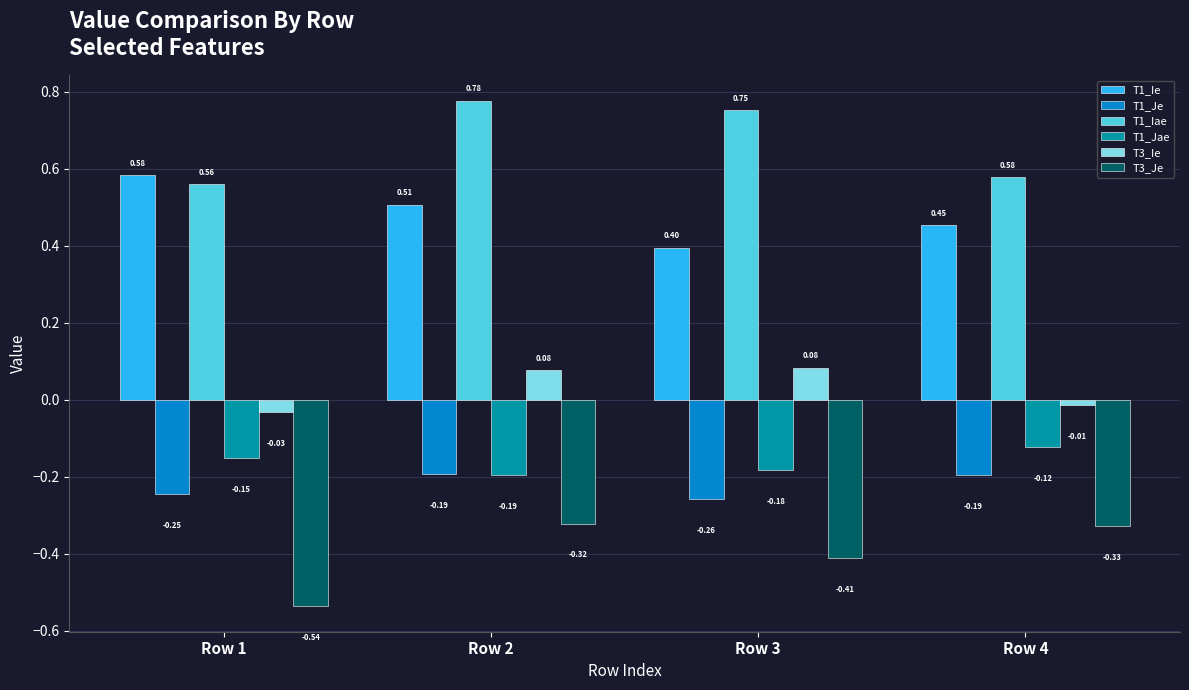

What is the sum of all T3_Je values?

-1.6